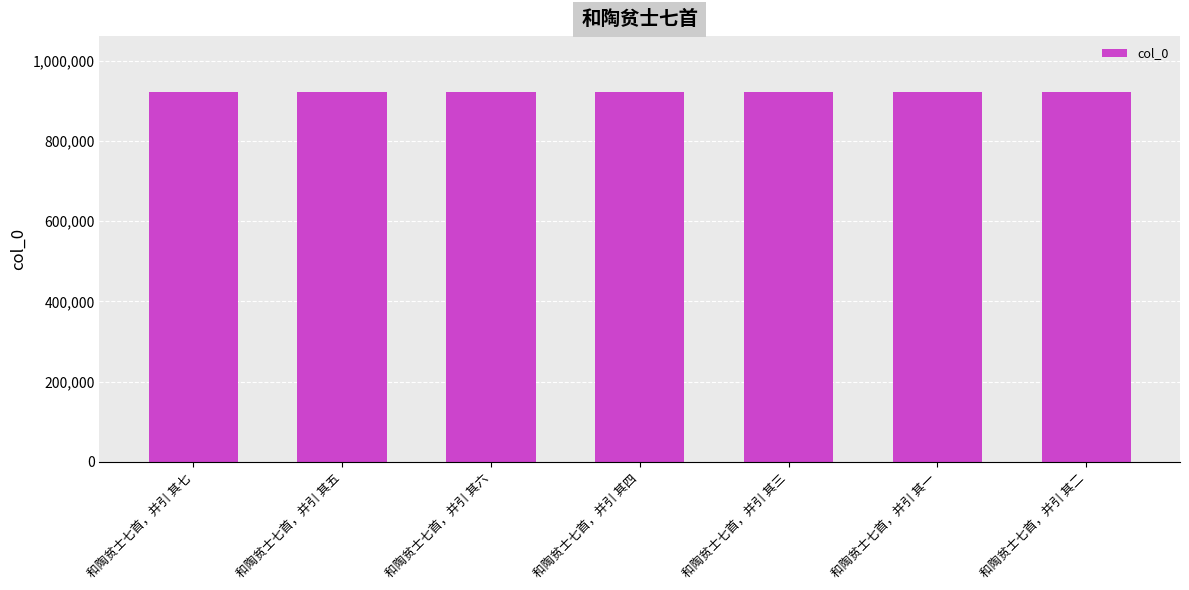

What is the approximate value at 和陶贫士七首，并引 其七?

922173